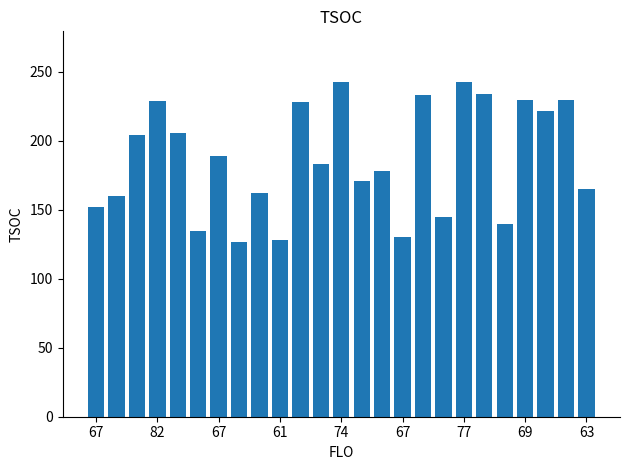

What is the value of the 1st bar from the left?

152